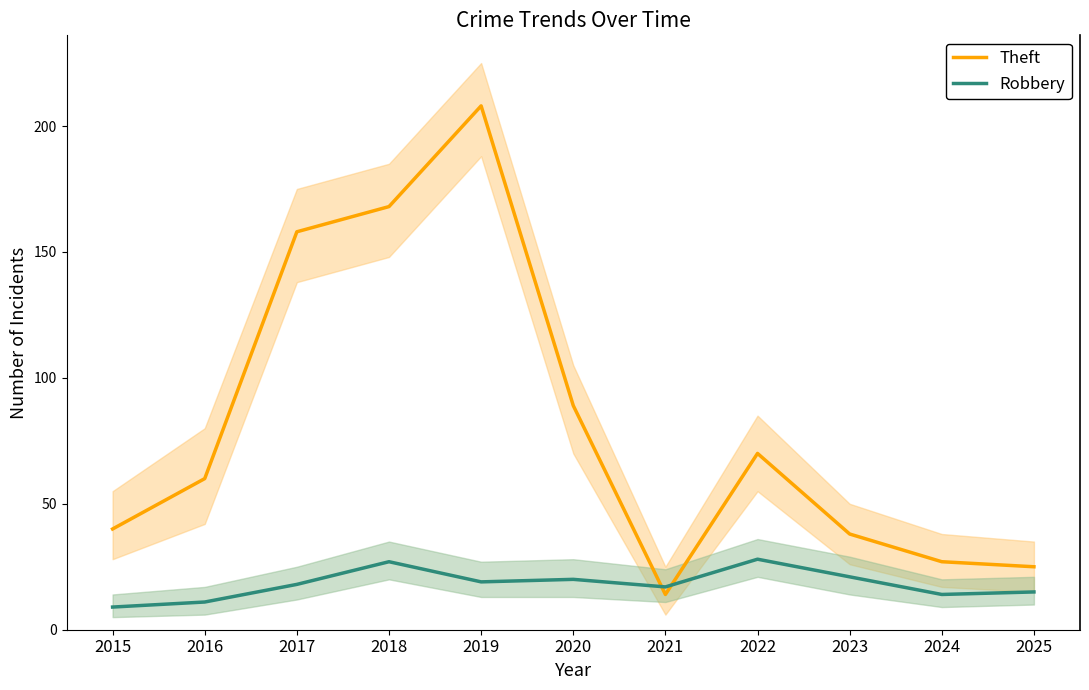

List the series in order of their overall mean, lowest first.

Robbery, Theft